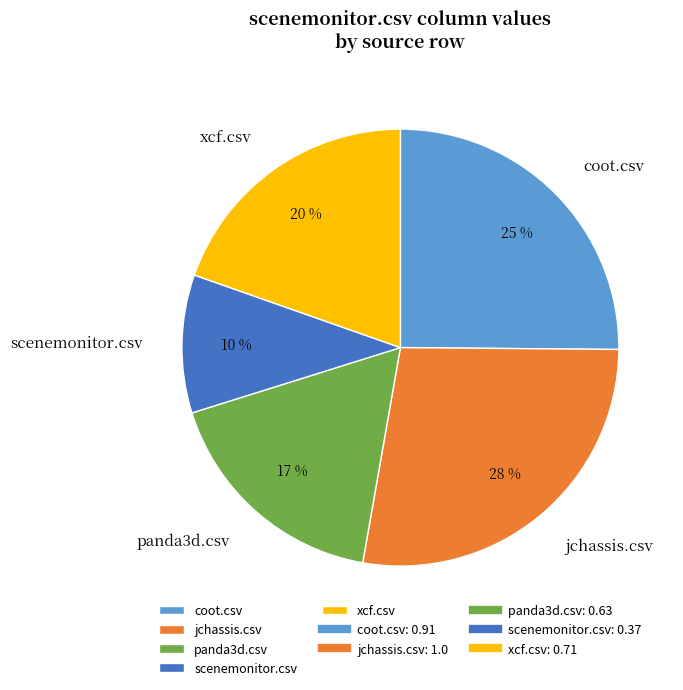

Which slice is the largest?

jchassis.csv